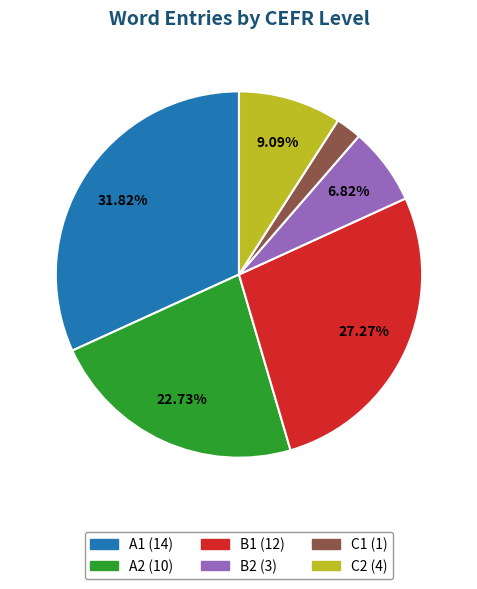

To the nearest percent, what portion does C2 represent?

9%